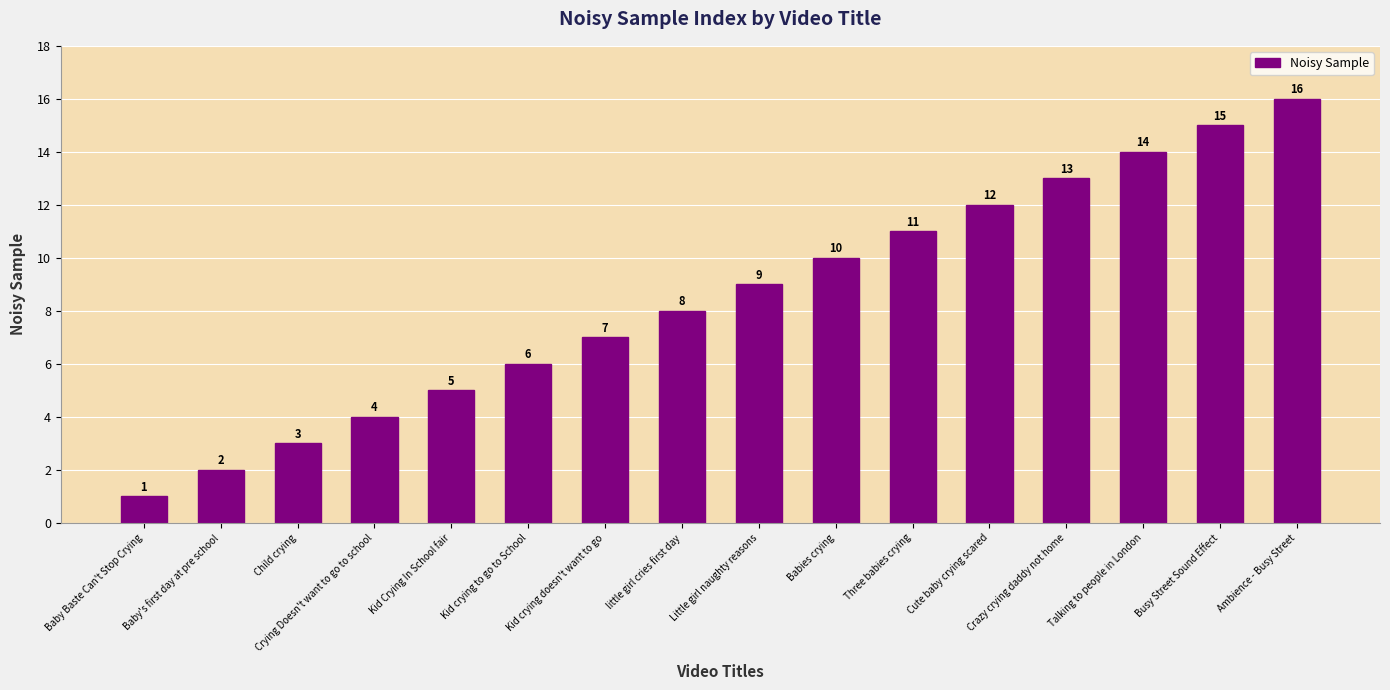

How many distinct data groups are displayed?

1